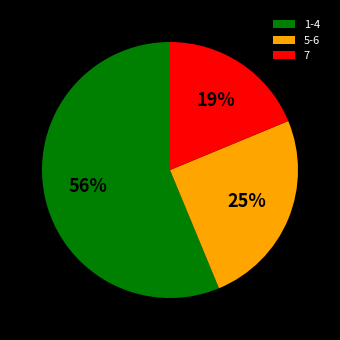

Does 1-4 represent more than half of the total?

Yes